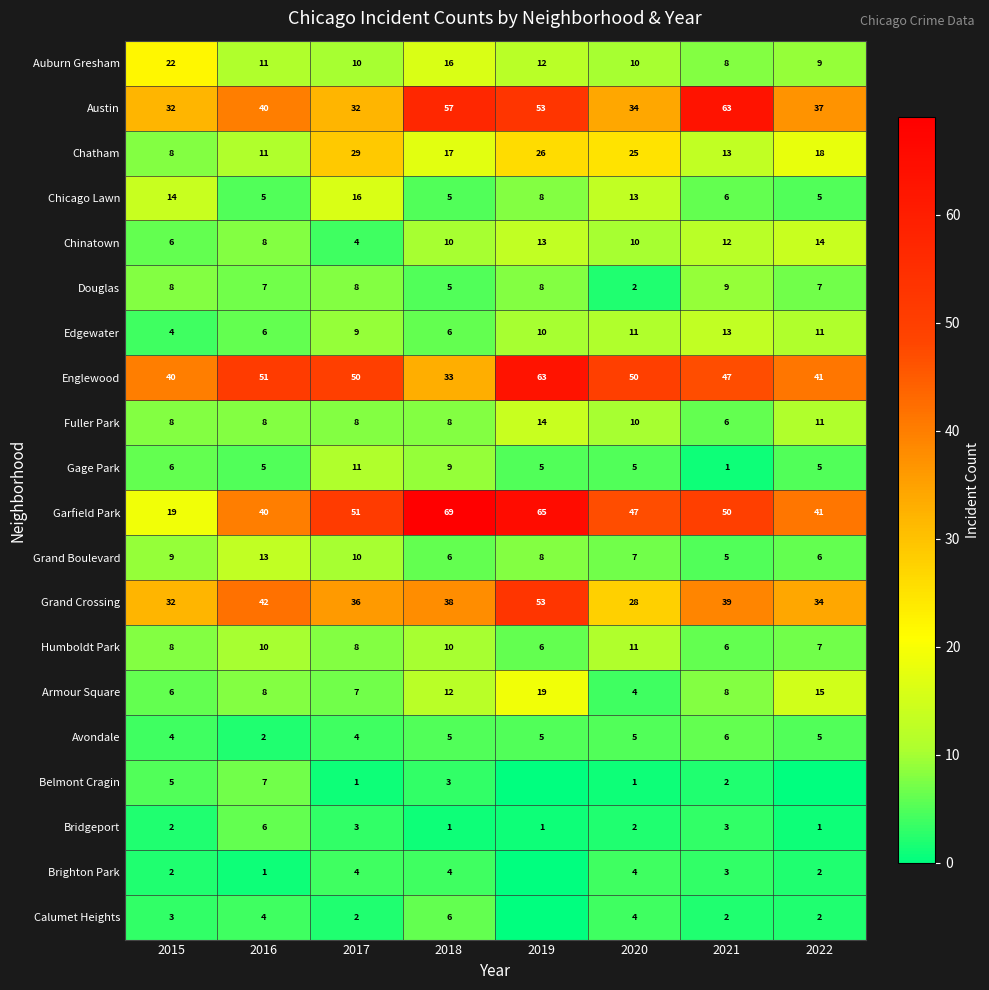

Is the value of Armour Square at 2016 greater than the value of Chinatown at 2022?

No